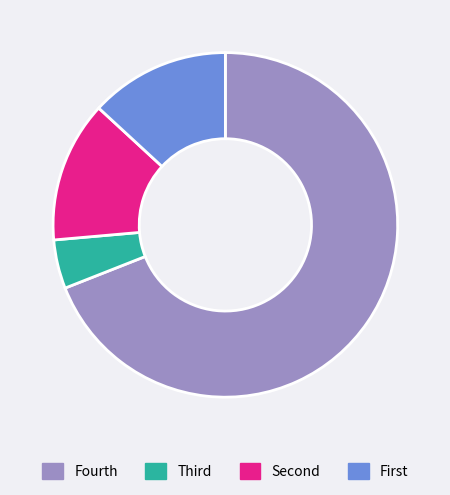

Which category has the smallest portion of the pie?

Third